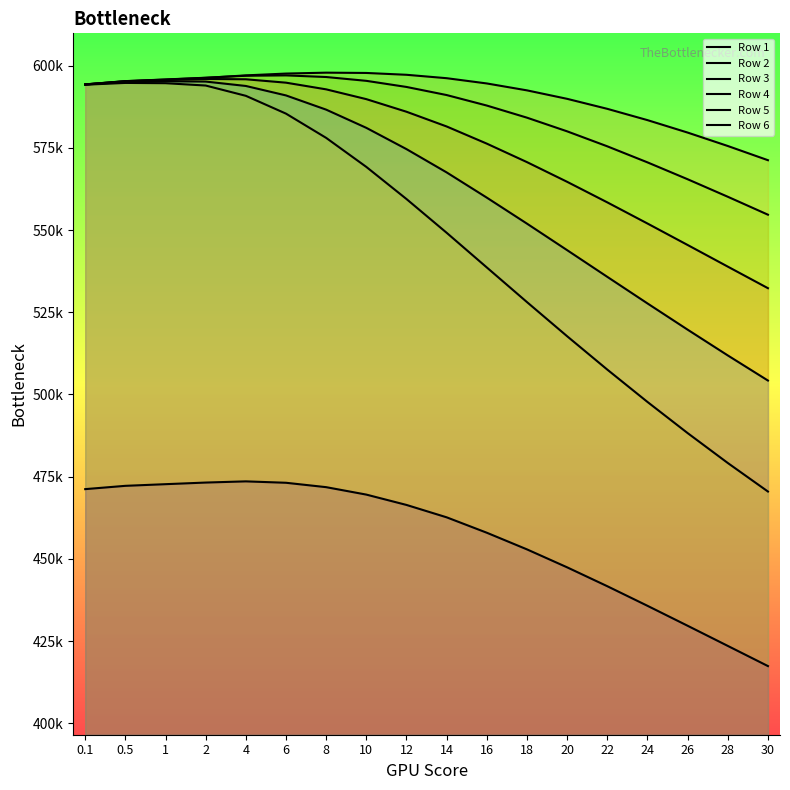

Rank the series by their maximum value, from lowest to highest.

Row 6, Row 3, Row 5, Row 1, Row 4, Row 2